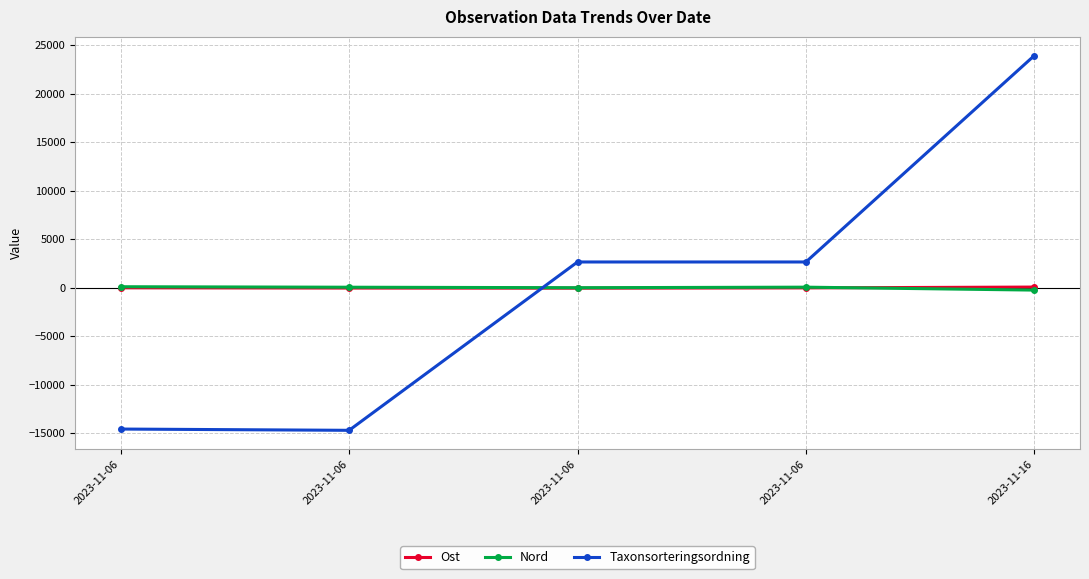

Between which two adjacent categories do Taxonsorteringsordning and Nord first intersect?

2023-11-06 and 2023-11-06